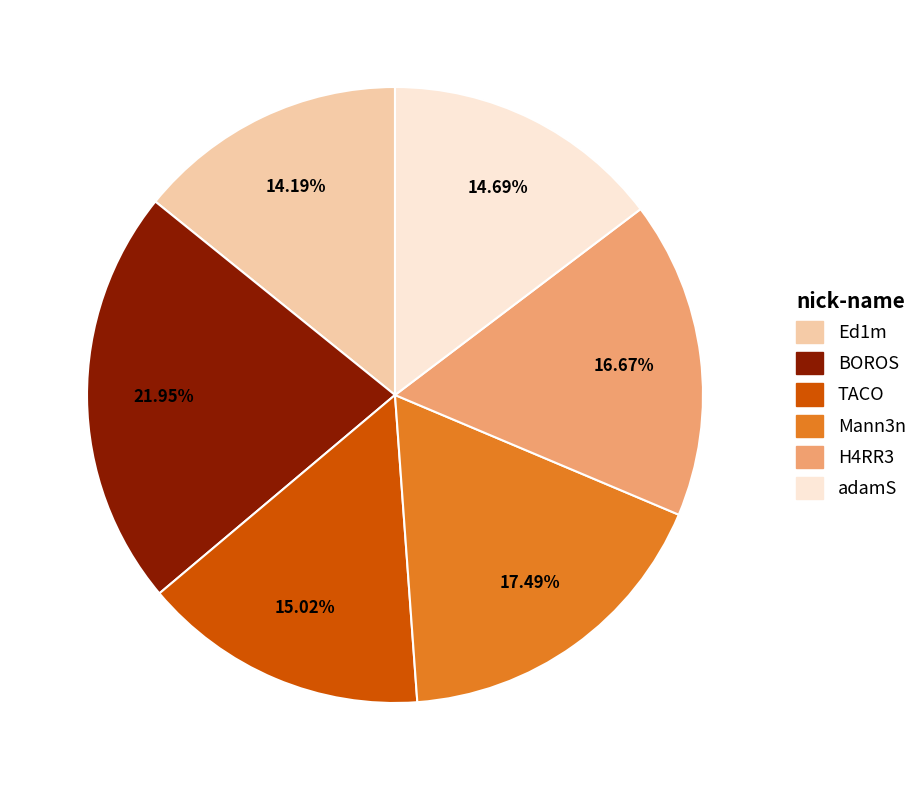

Does any single category account for the majority?

No